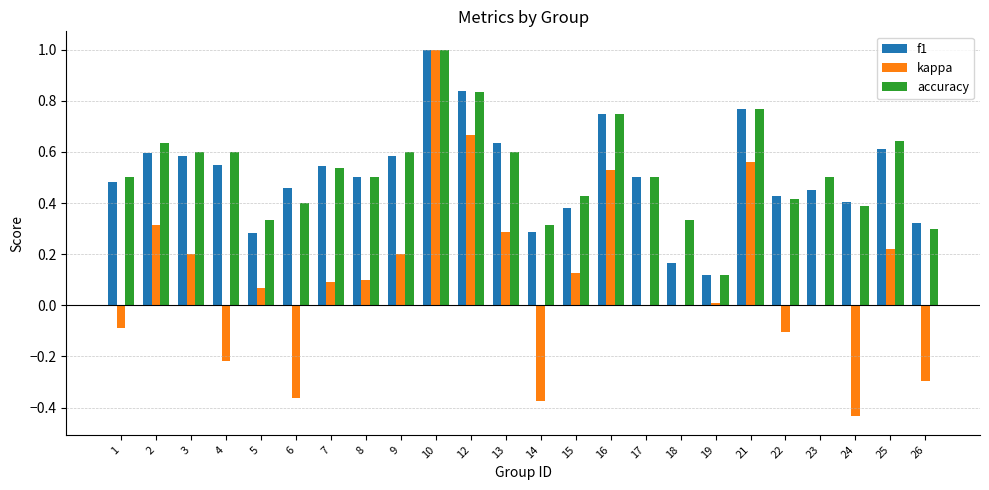

Does the chart contain stacked bars?

No